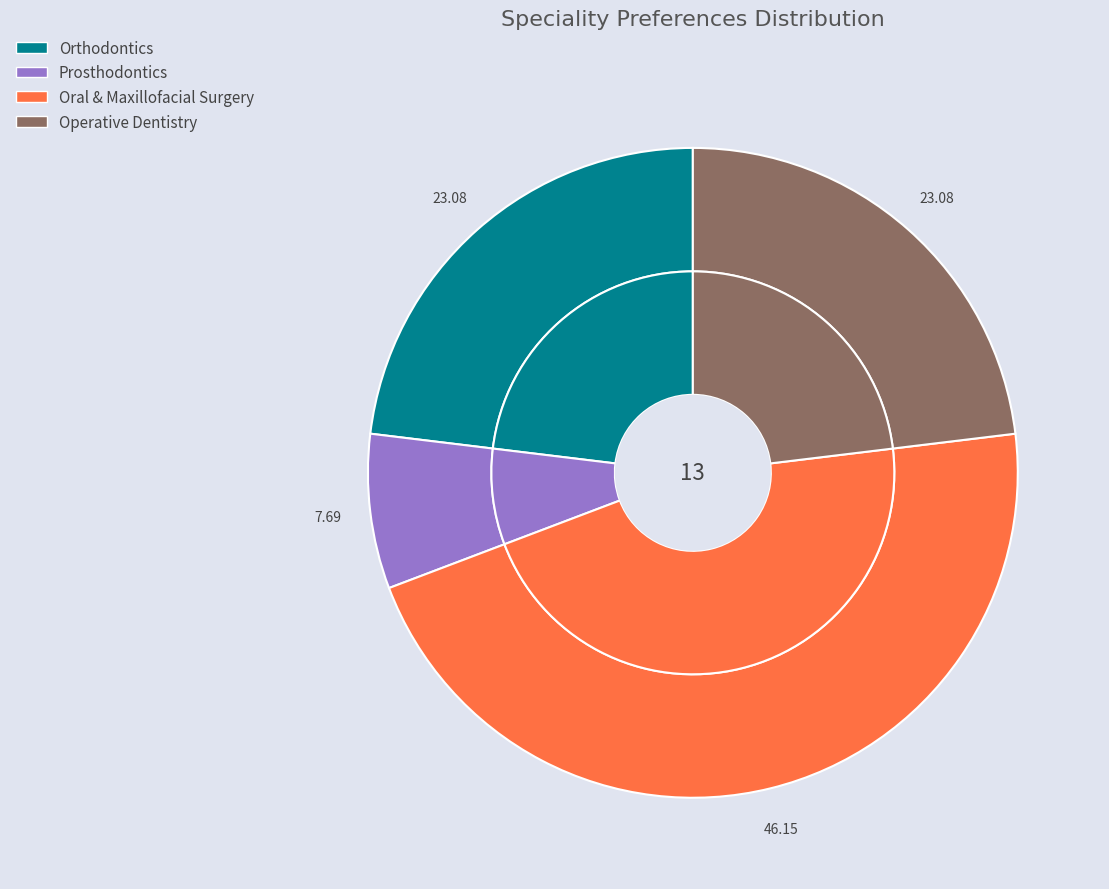

To the nearest percent, what percentage of the pie is Orthodontics?

23%